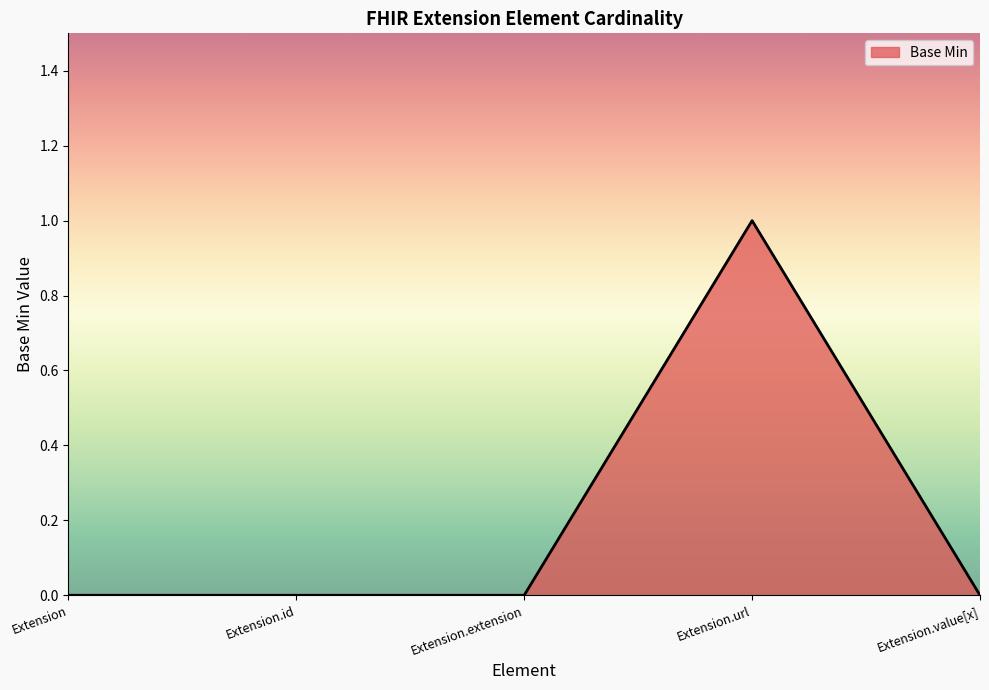

Which has a higher value, Extension.id or Extension.url?

Extension.url